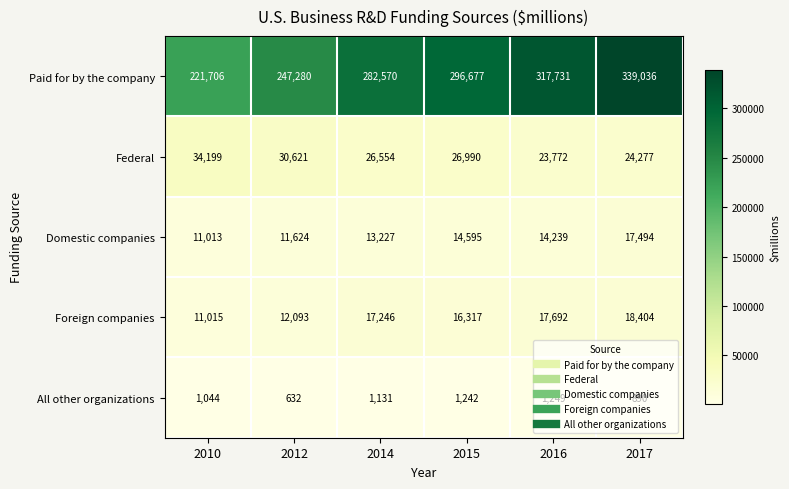

What is the difference between the Paid for by the company values at 2016 and 2015?

21054